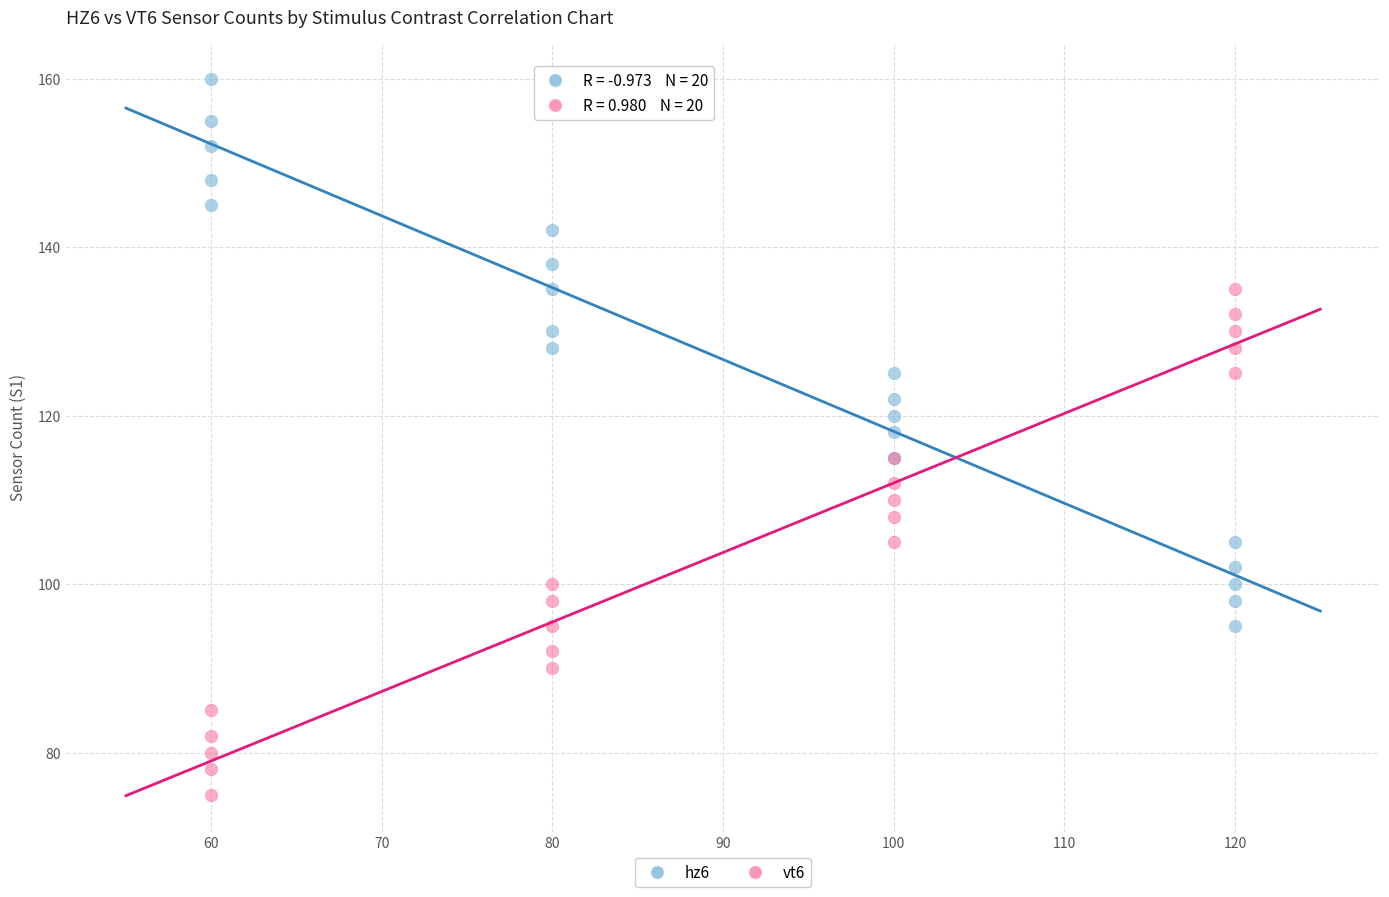

Across all series, what Y value is closest to 117?

118